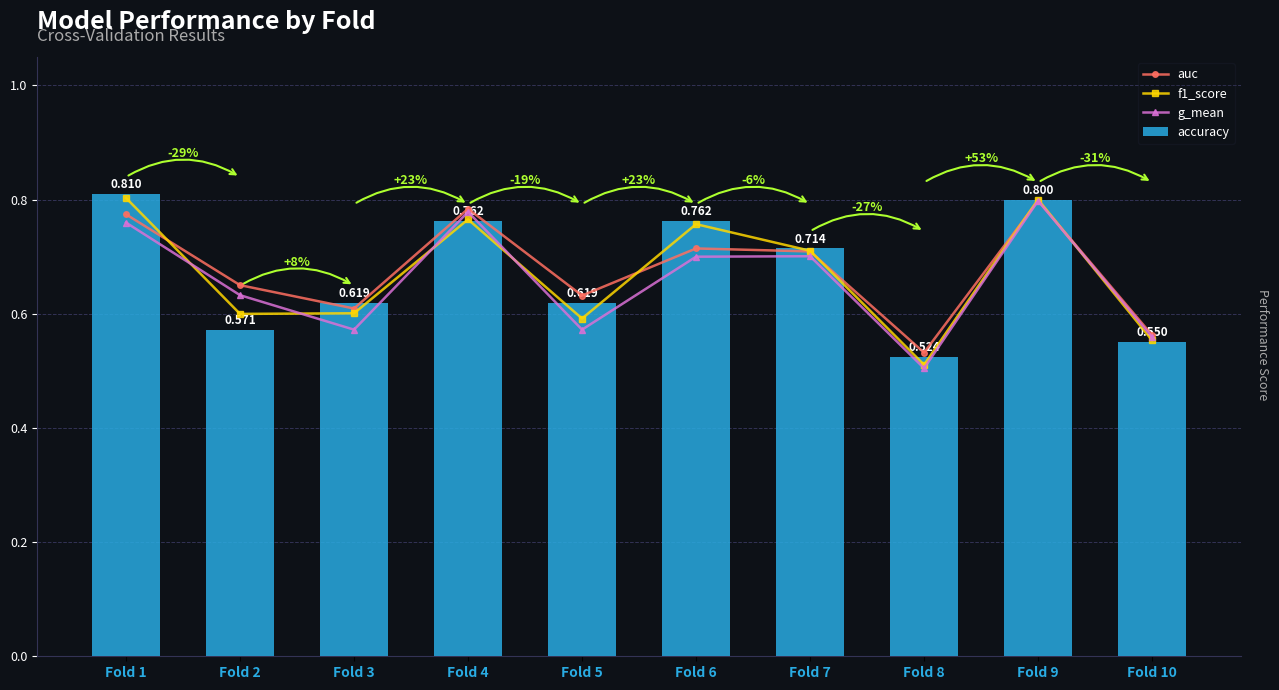

Where is accuracy nearest to the value 0?

Fold 8